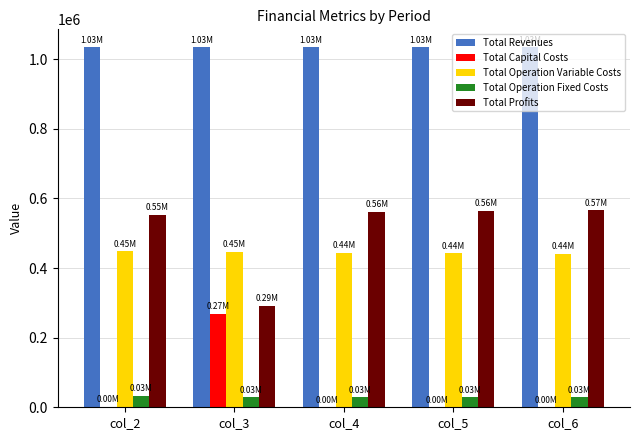

What is the sum of all Total Capital Costs values?

268800.0